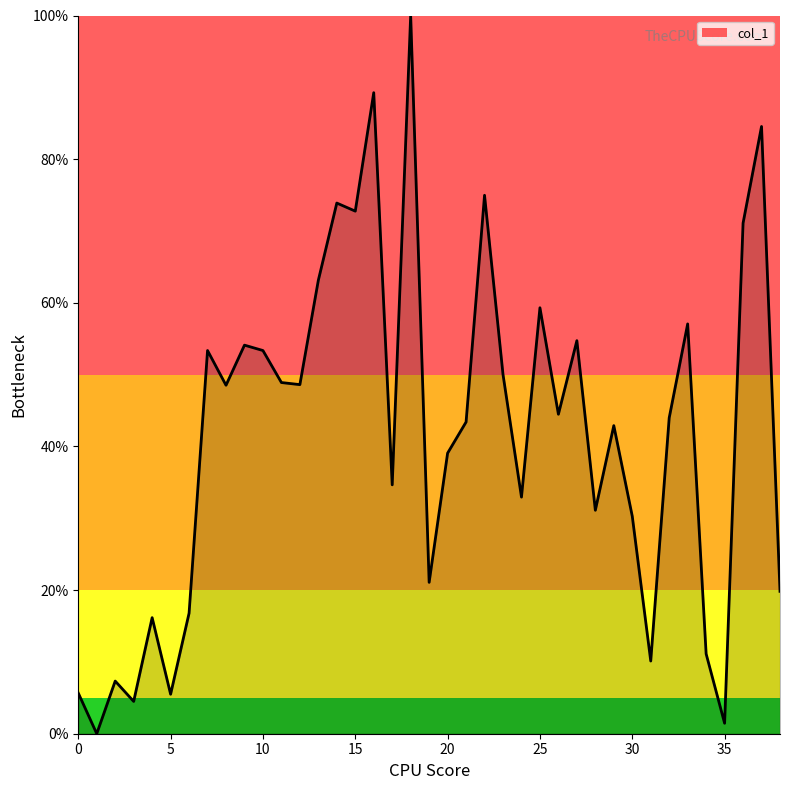

What is the maximum value shown in the chart?

100.0